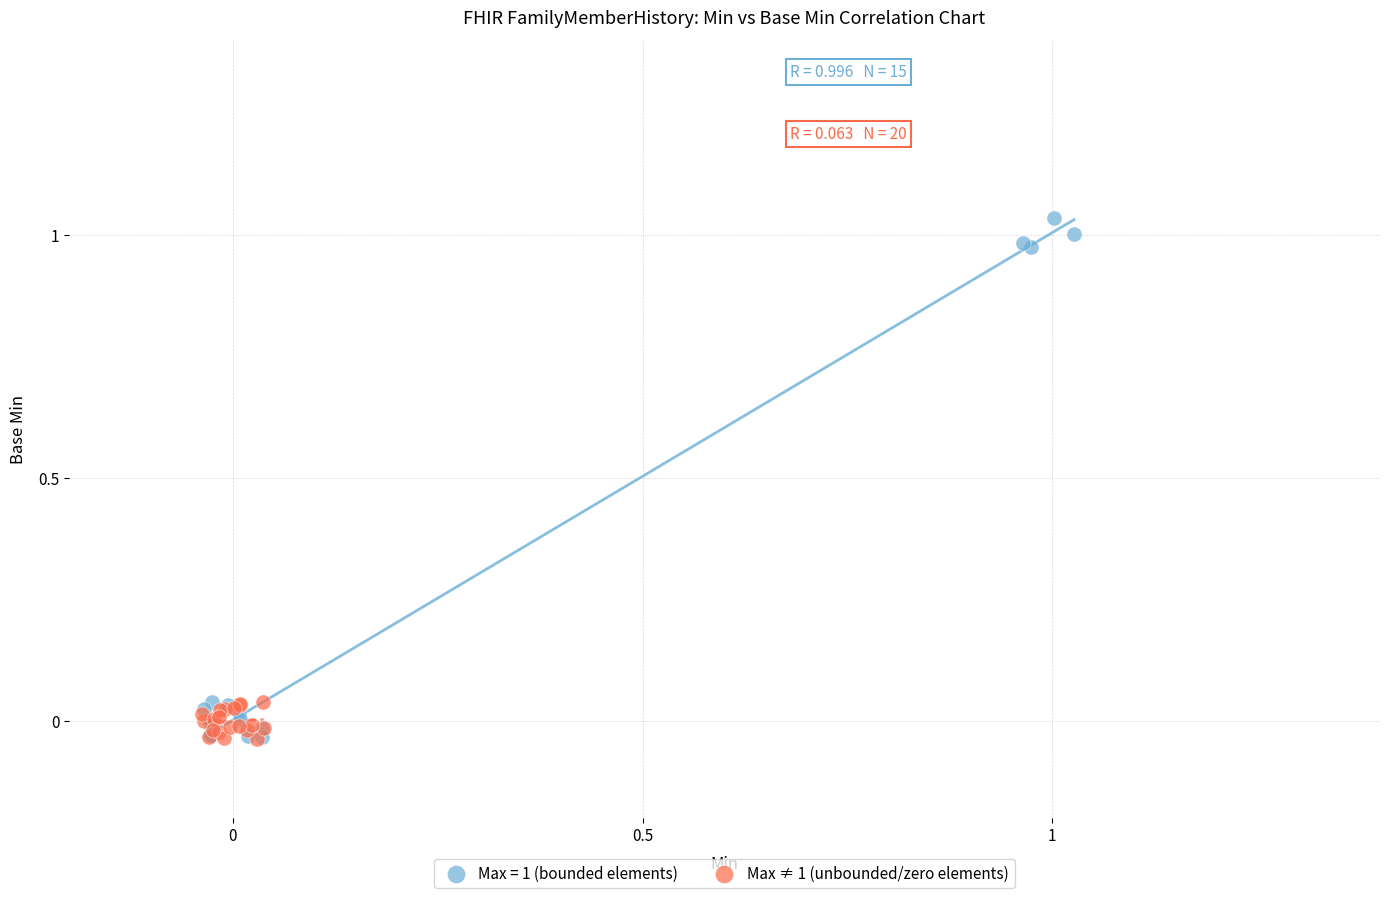

Which series has the largest Y range (max minus min)?

Max = 1 (bounded elements)